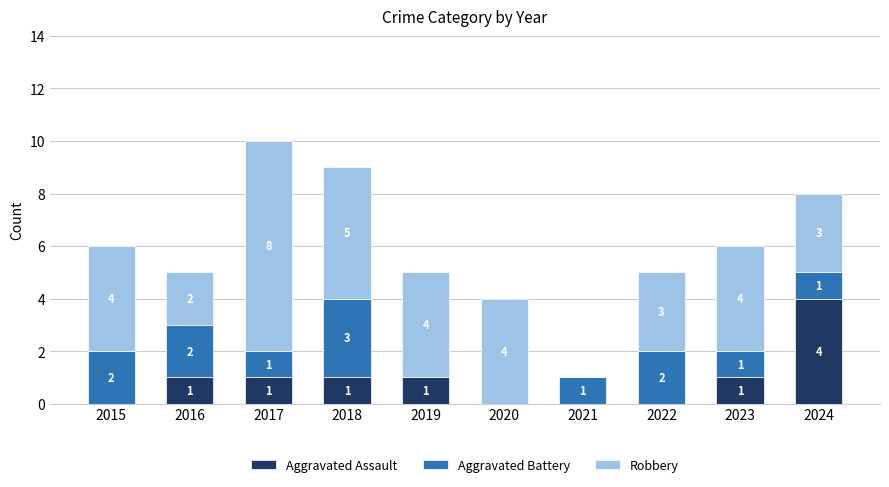

At which category is the sum across all series the highest?

2017